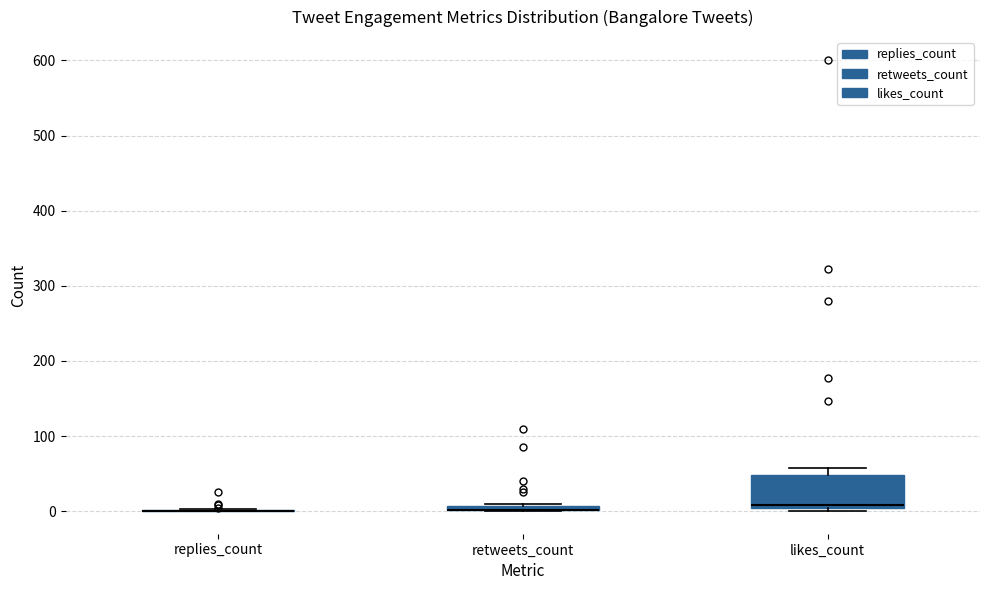

Where is the lower edge of the box for retweets_count on the y-axis? The values are not printed on the chart, so give them approximately, as read against the axis.

0